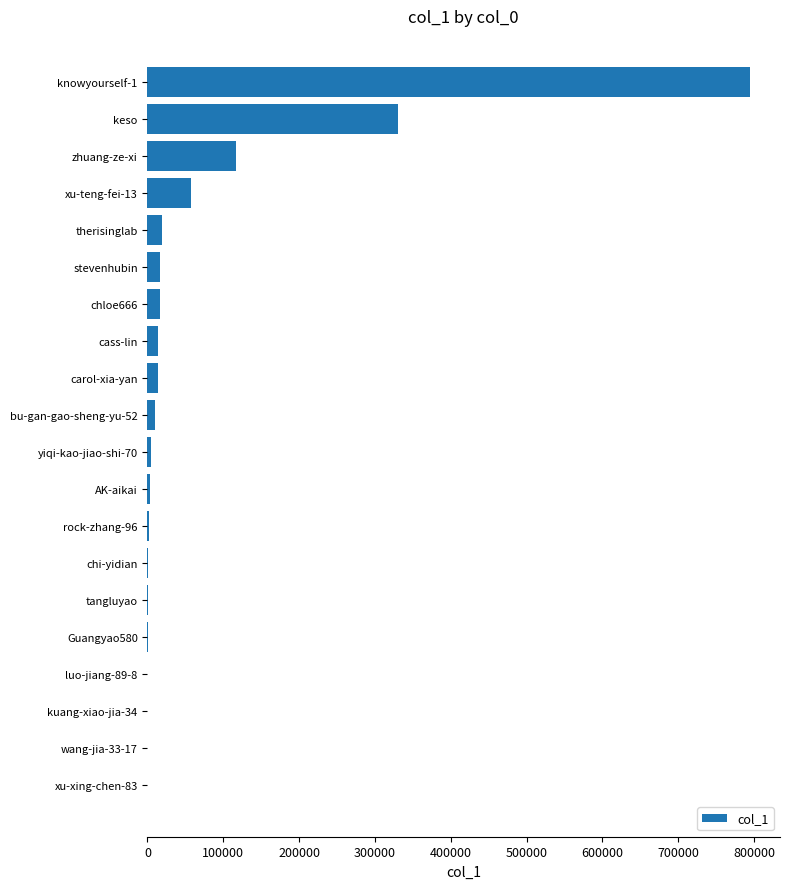

At which category does the chart reach its peak across all series?

knowyourself-1